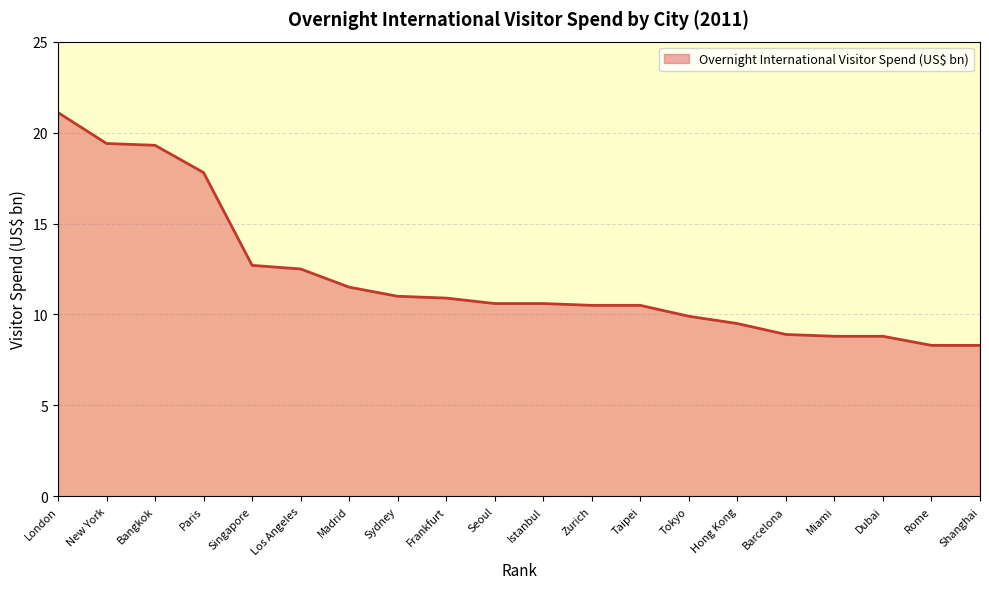

The value at Rome is 8.3. True or false?

True